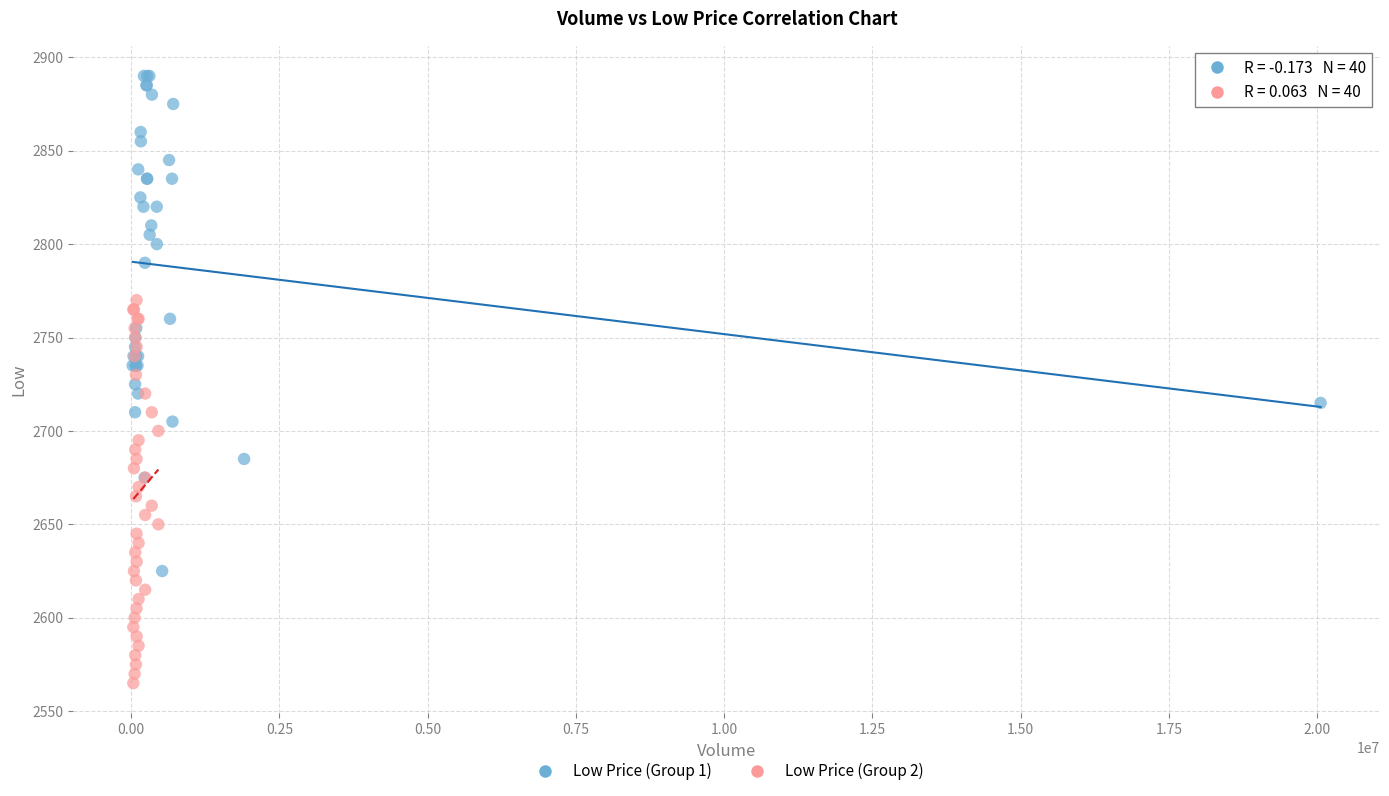

Which series has the largest Y range (max minus min)?

Low Price (Group 1)